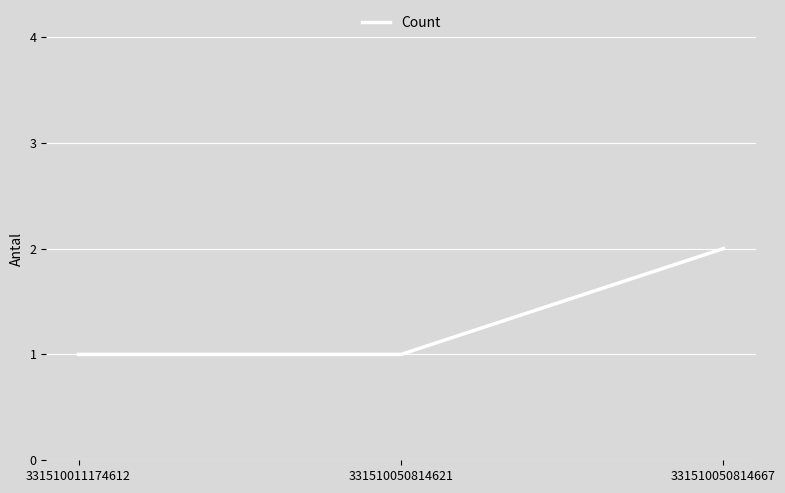

Reading left to right, extract all data points from this chart.

331510011174612=1	331510050814621=1	331510050814667=2